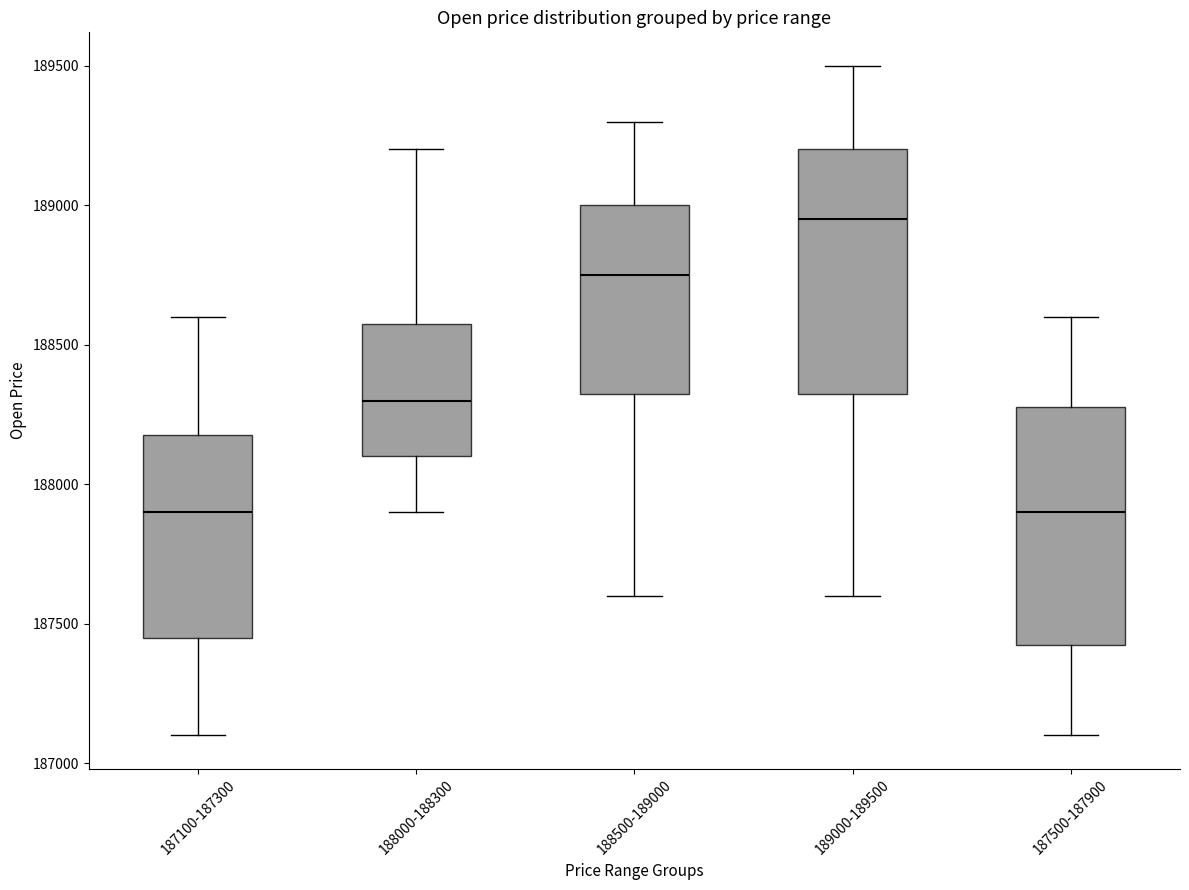

Reading left to right, transcribe this box plot: for each box, give where its median line is, the range the box spans, and where its two whiskers end, as read against the y-axis. The values are not printed on the chart, so give them approximately, as read against the axis.

187100-187300: median 187900, box 187450 to 188200, whiskers 187100 to 188600
188000-188300: median 188300, box 188100 to 188600, whiskers 187900 to 189200
188500-189000: median 188750, box 188350 to 189000, whiskers 187600 to 189300
189000-189500: median 188950, box 188350 to 189200, whiskers 187600 to 189500
187500-187900: median 187900, box 187450 to 188300, whiskers 187100 to 188600